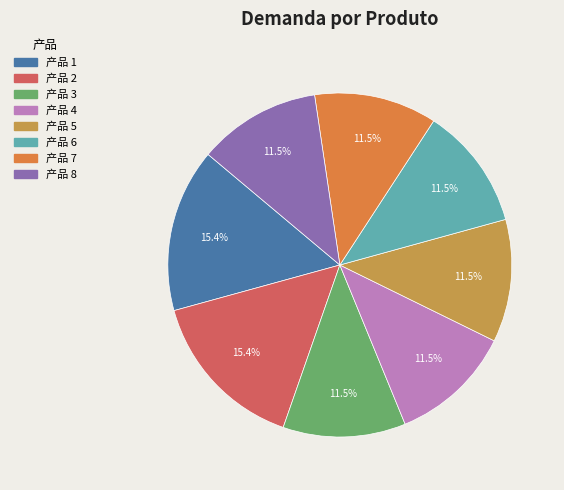

How many slices are in this pie chart?

8